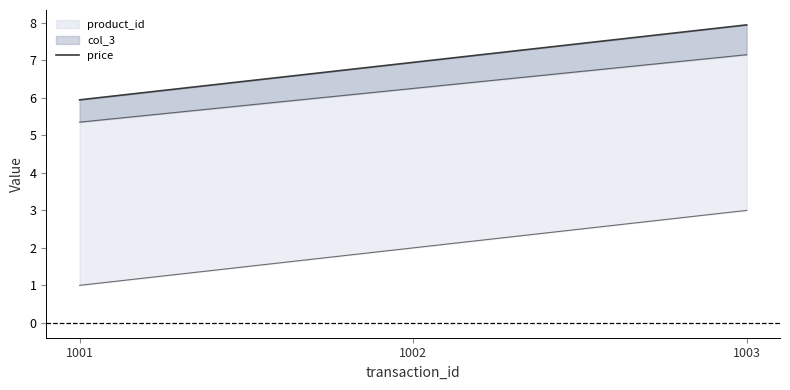

Reading left to right, list all the values displayed in this chart.

6.0	7.0	8.0